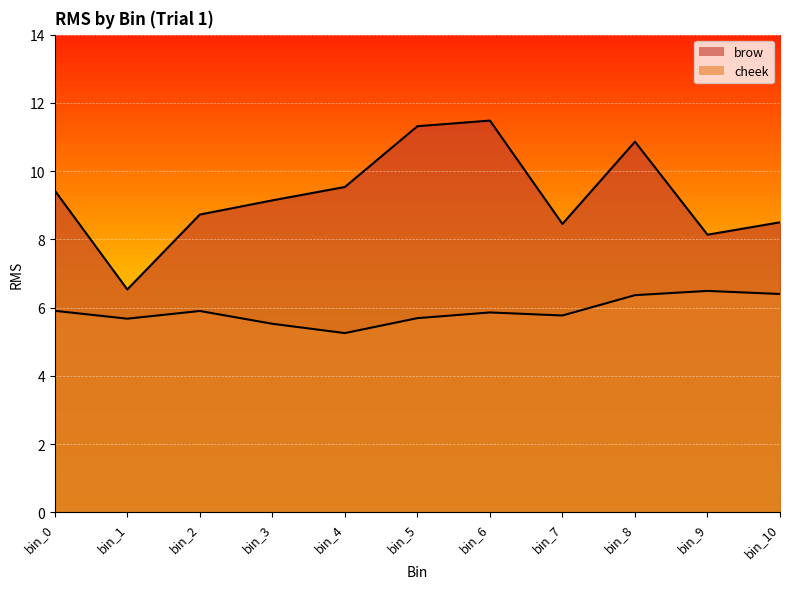

Rank the series by their maximum value, from lowest to highest.

cheek, brow